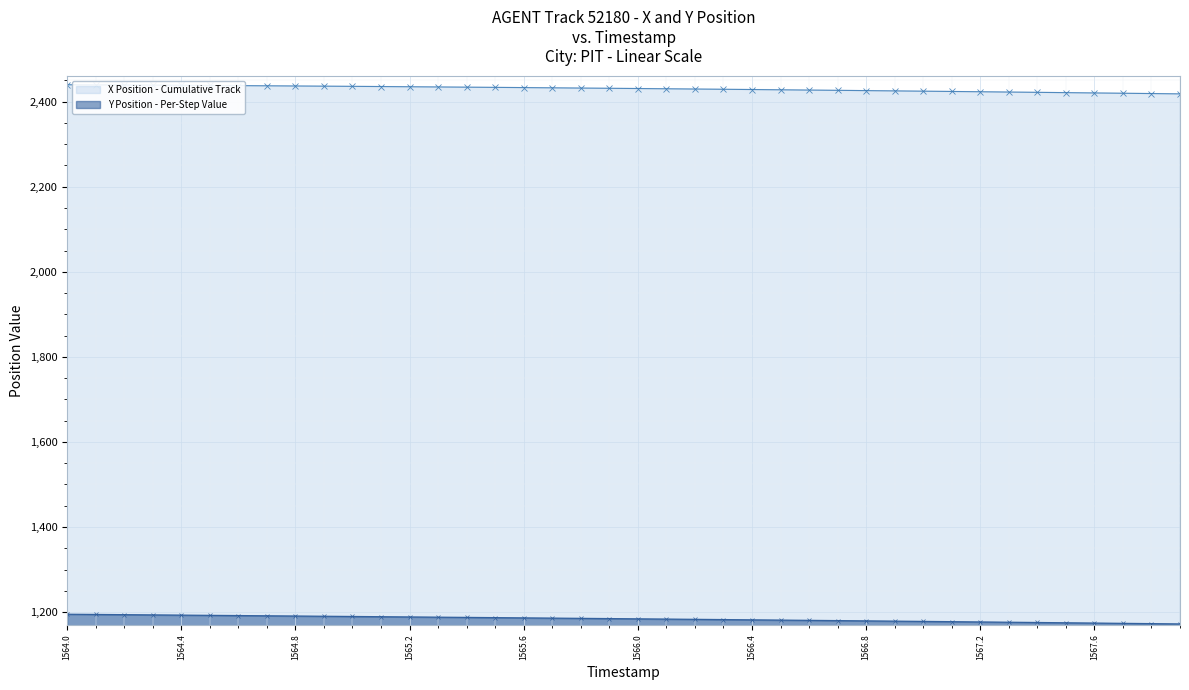

What is the total value across all series at 1567.2?

3600.0